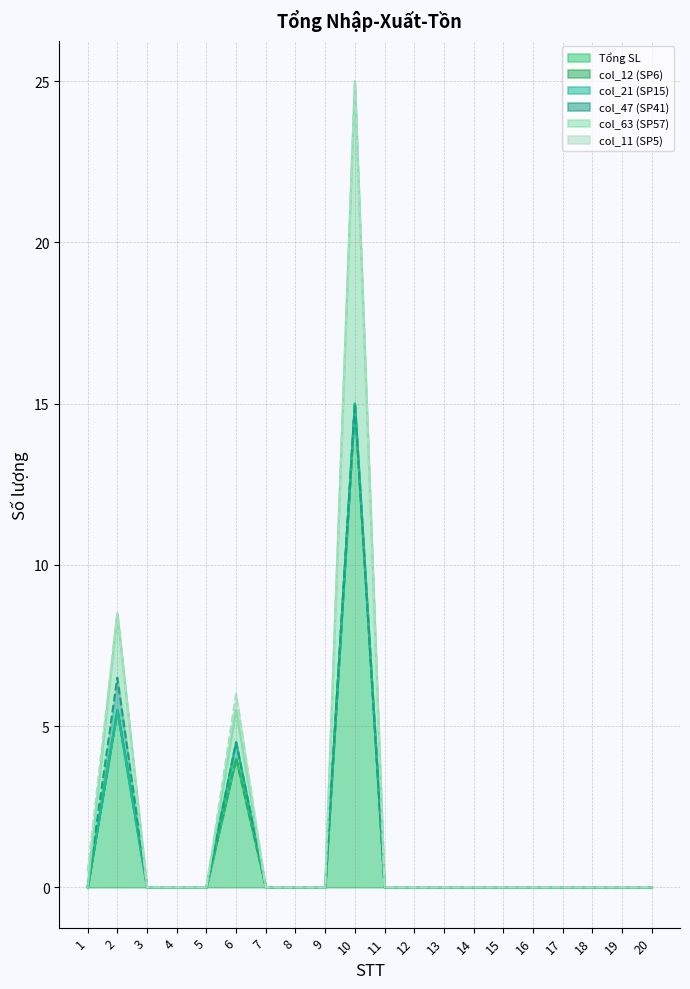

True or false: col_12 (SP6) and Tổng SL intersect in this chart.

False